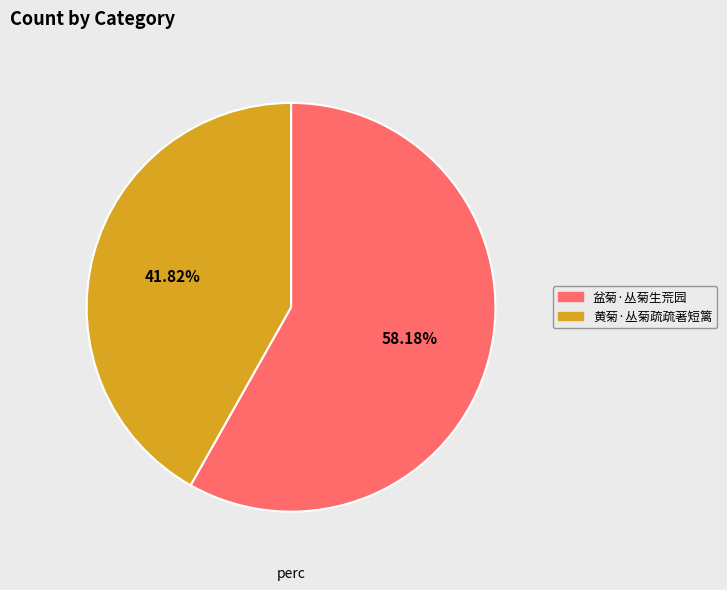

To the nearest percent, what portion does 盆菊·丛菊生荒园 represent?

58%